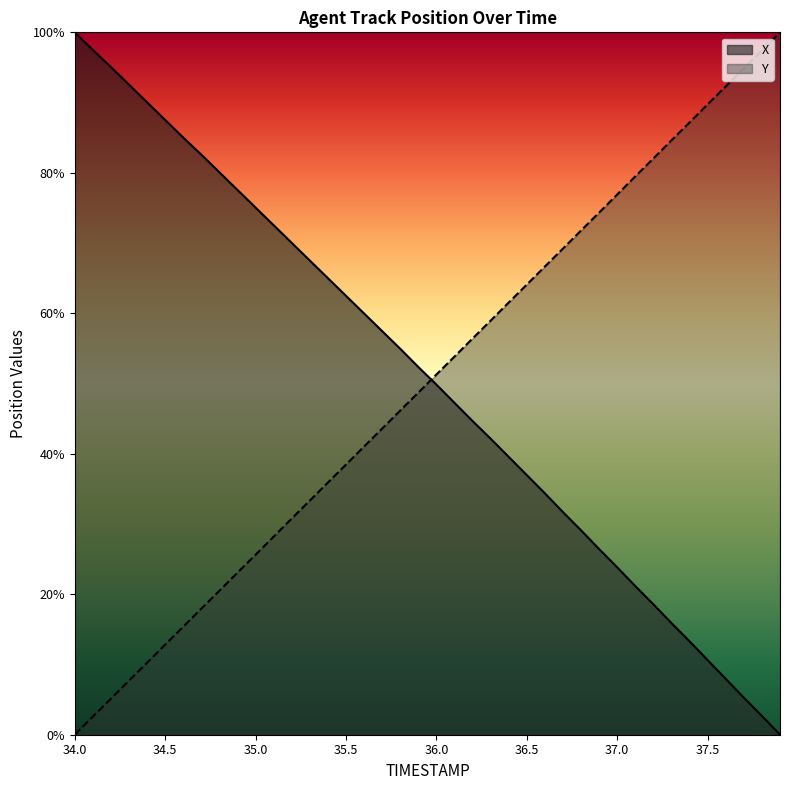

Which series changed the most between 35.0 and 35.3?

Y